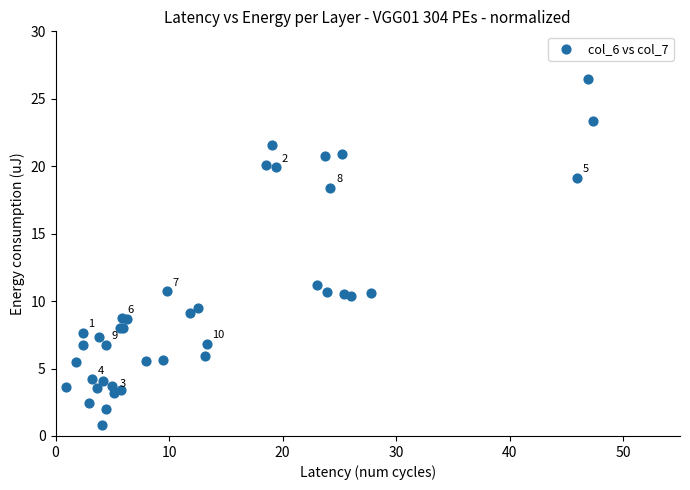

What Y value in the scatter plot is closest to 13?

11.2